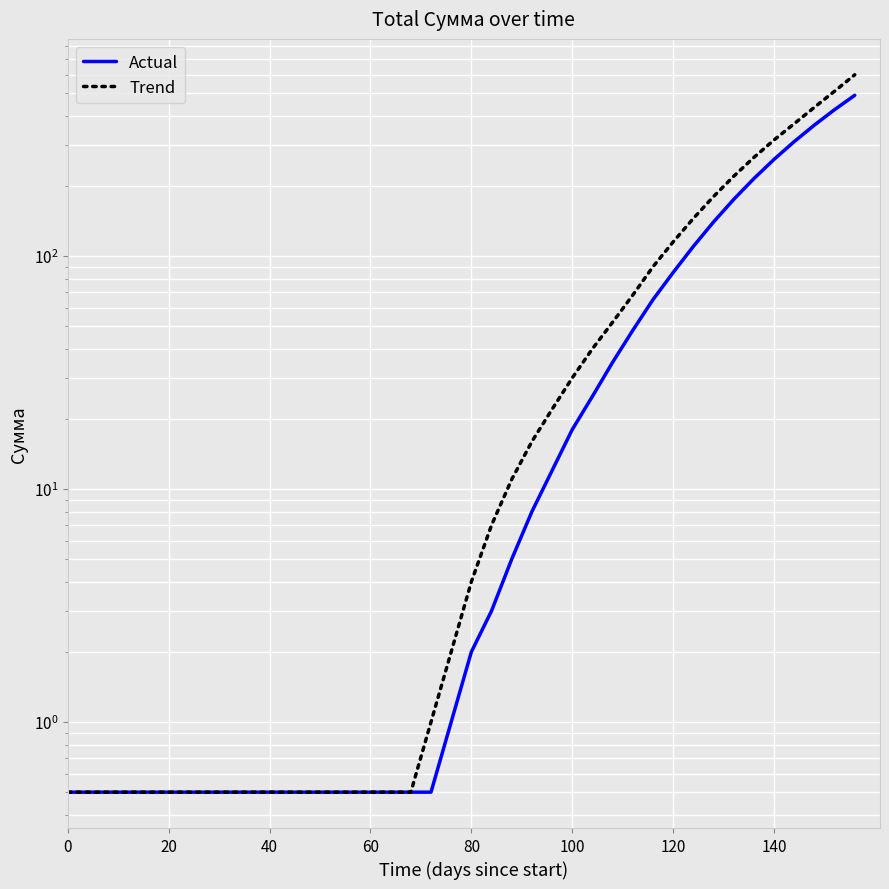

What is the minimum value shown in the chart?

0.5